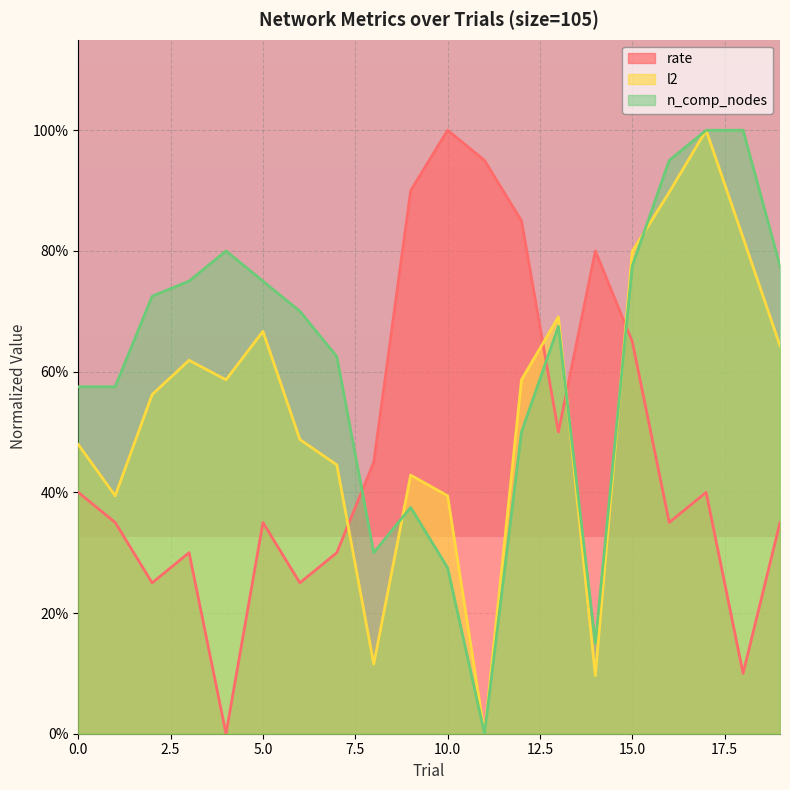

Is the value of n_comp_nodes at 10 greater than the value of l2 at 9?

No